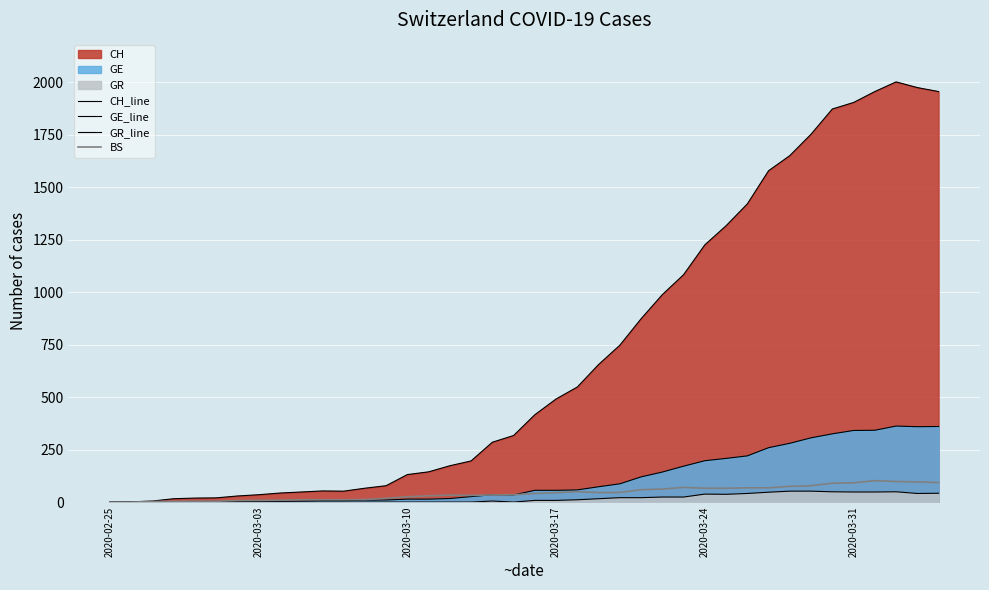

How many lines are shown in the chart?

4